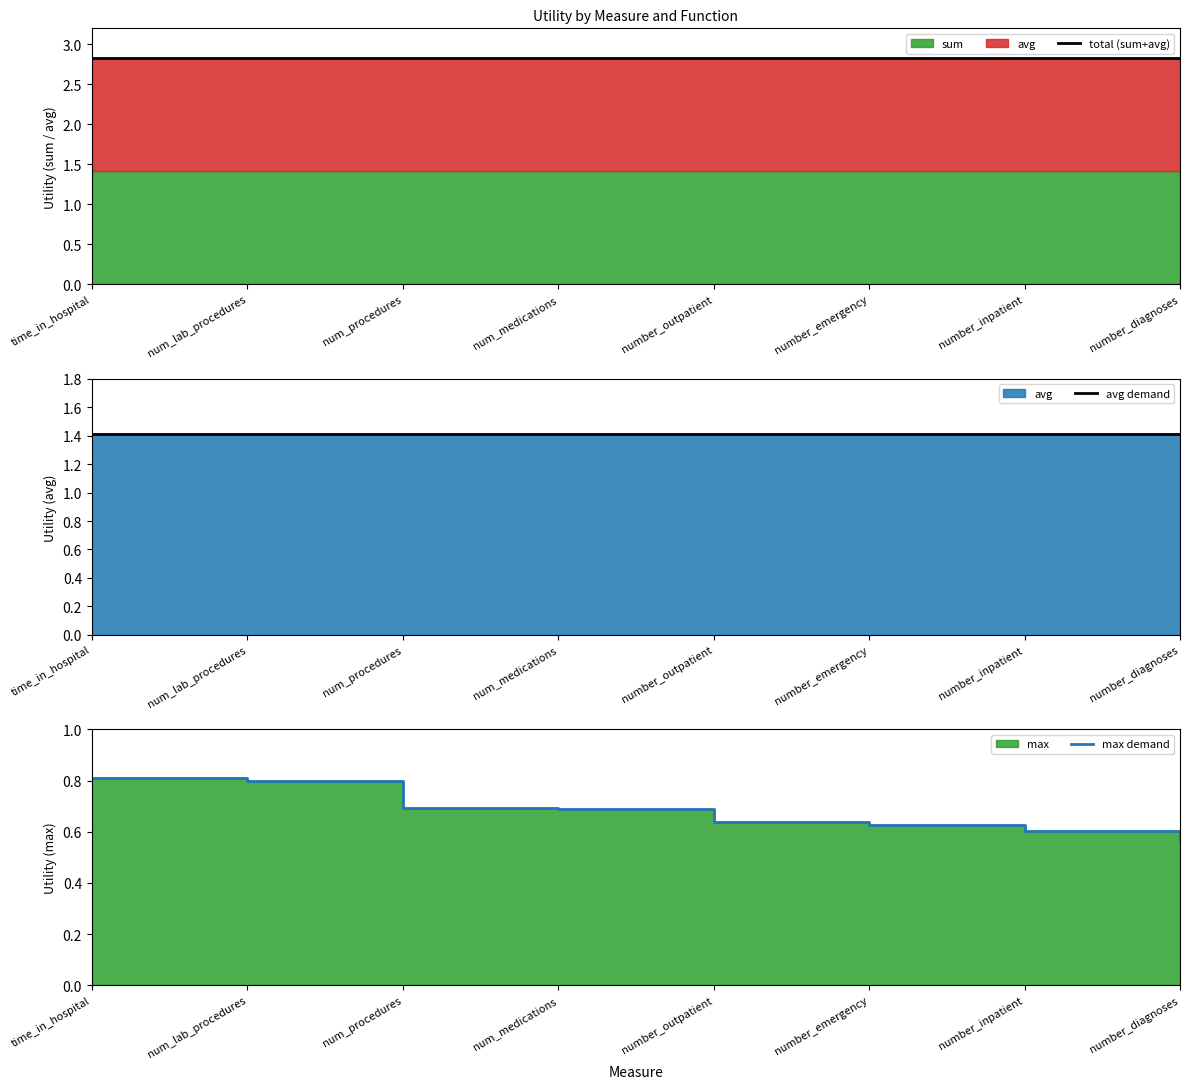

Reading right to left, extract all data points from this chart.

total (sum+avg): 2.8	2.8	2.8	2.8	2.8	2.8	2.8	2.8
avg demand: 1.4	1.4	1.4	1.4	1.4	1.4	1.4	1.4
max demand: 0.6	0.6	0.6	0.6	0.7	0.7	0.8	0.8